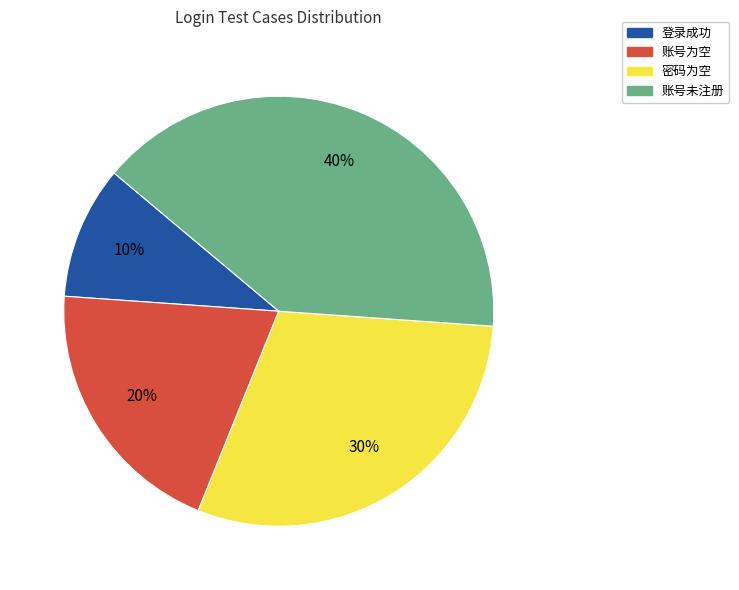

True or false: 账号为空 accounts for 32% of the total.

False